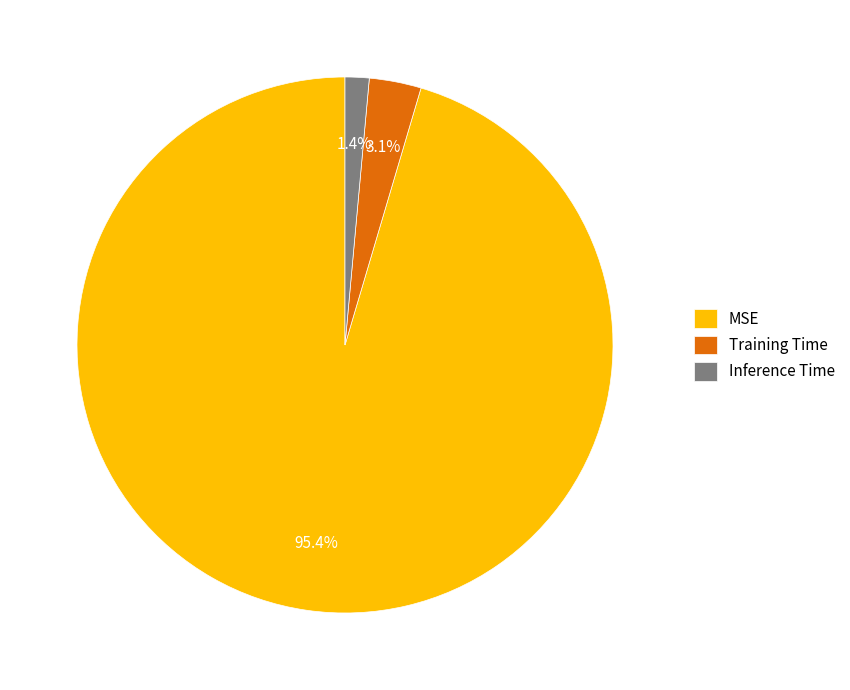

Rank the categories by value from highest to lowest.

MSE, Training Time, Inference Time